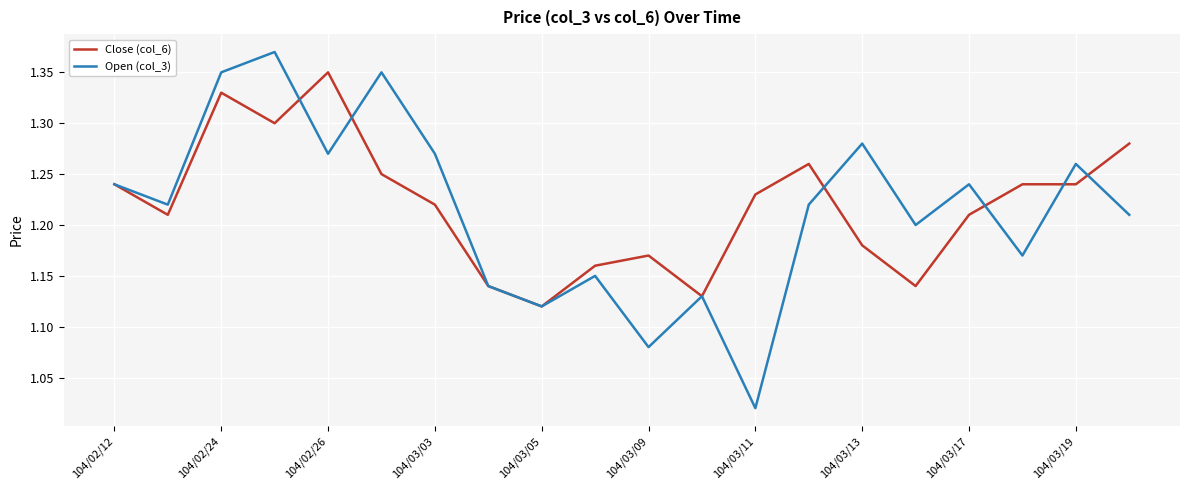

Rank the series by their maximum value, from lowest to highest.

Close (col_6), Open (col_3)